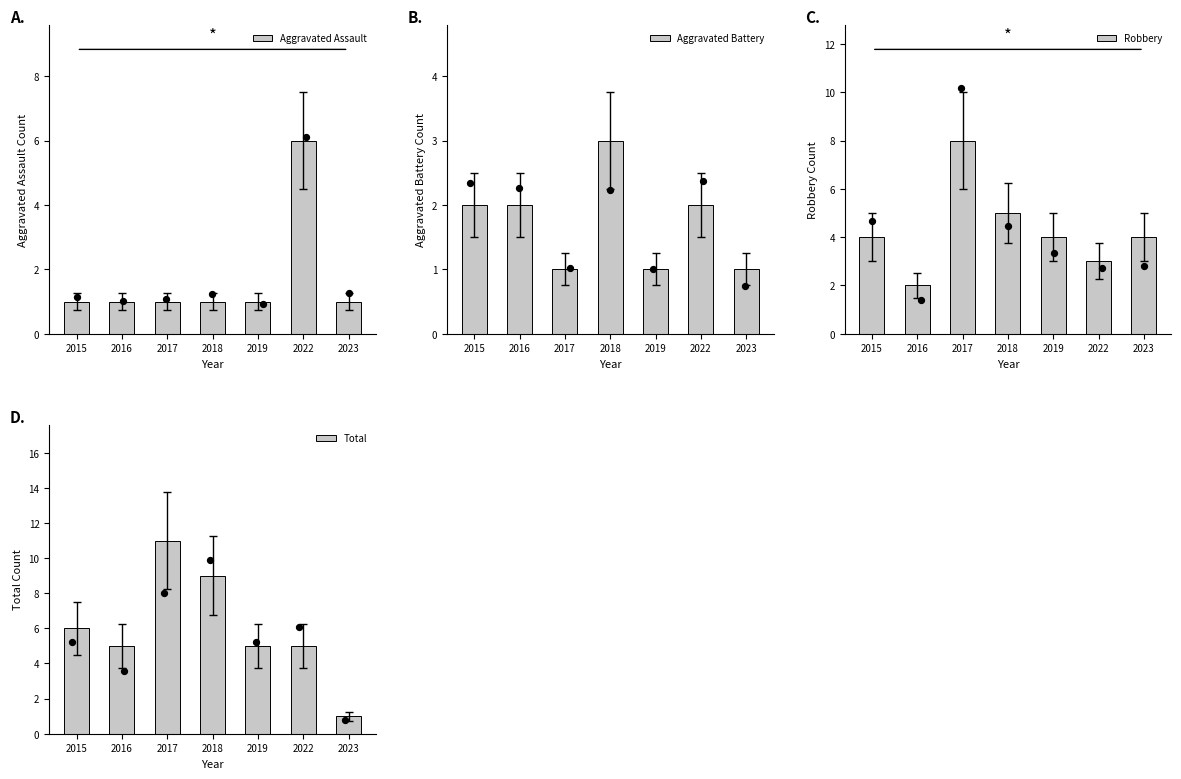

Which series contains the lowest Y value?

Aggravated Assault